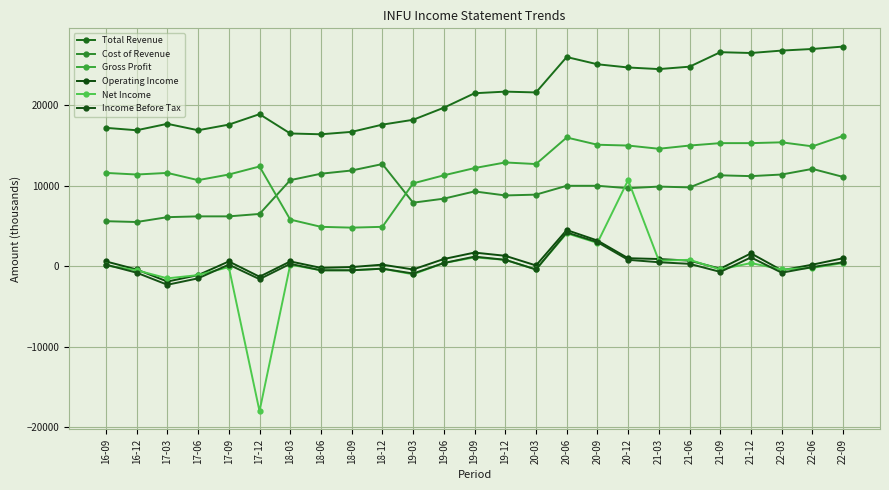

How many categories are shown in the chart?

25